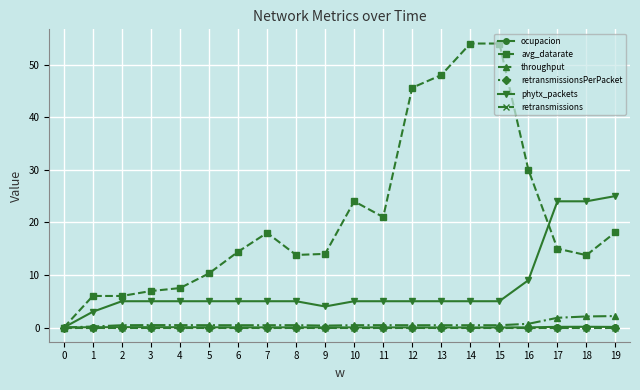

The avg_datarate series shows 6.3 at 5. True or false?

False